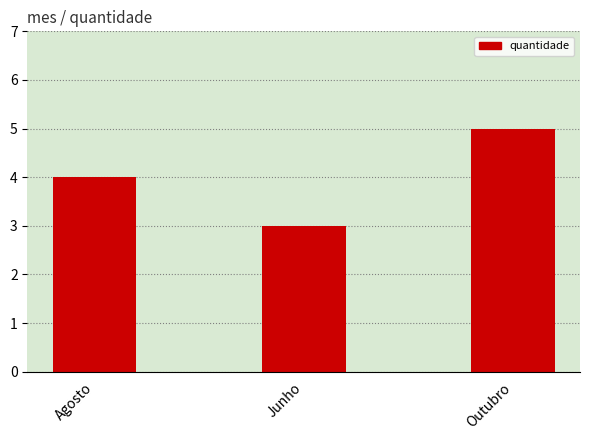

Which label corresponds to the smallest value in the chart?

Junho